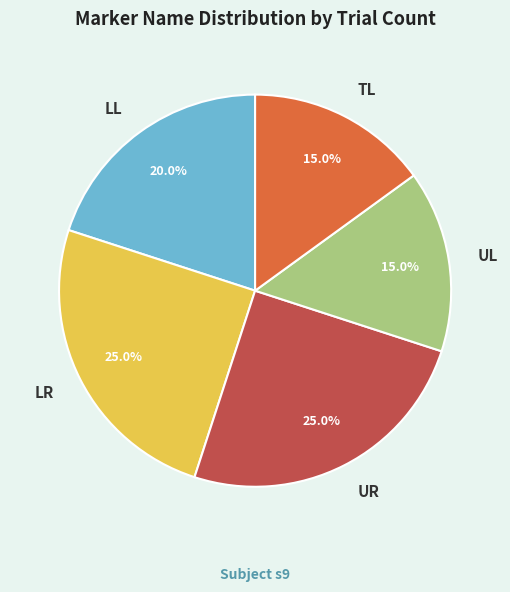

Which has a higher value, LR or UL?

LR